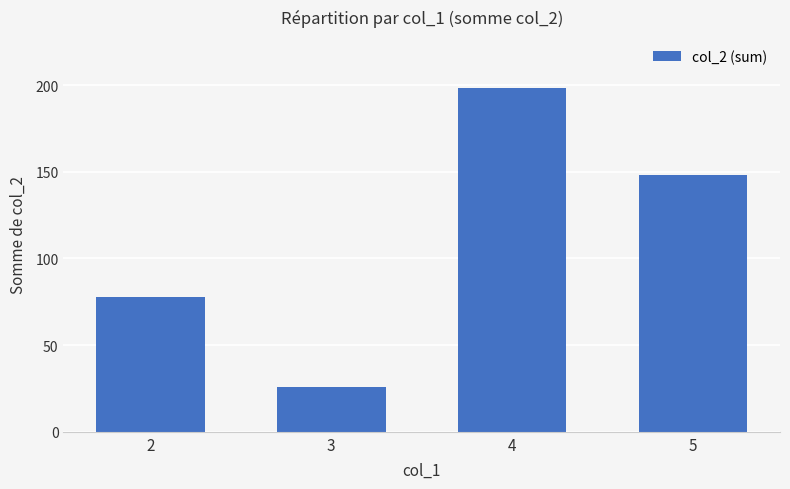

How many bars are there in total?

4